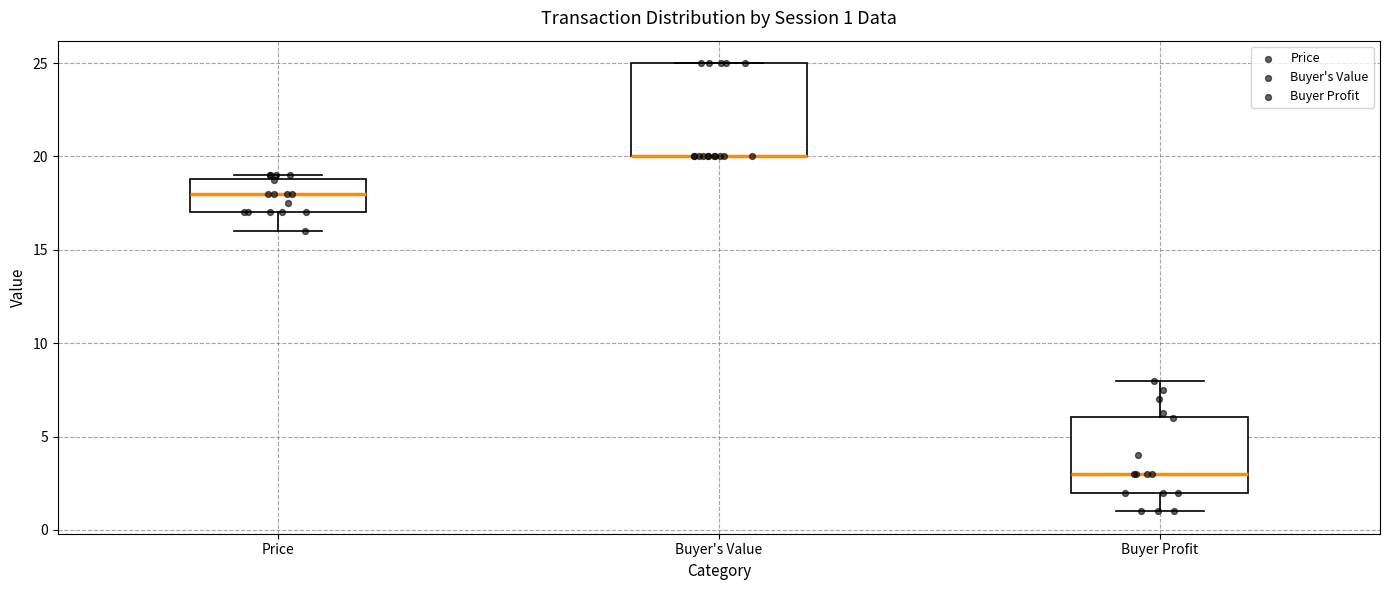

Which box is the tallest, from its lower edge to its upper edge?

Buyer's Value